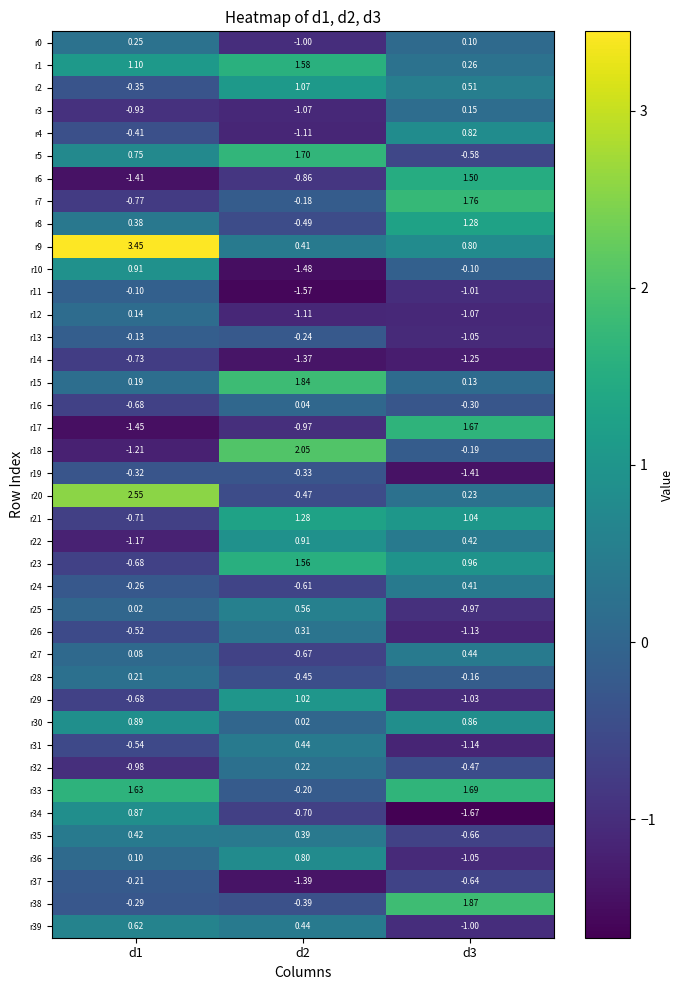

At how many categories does at least one series exceed 1?

3